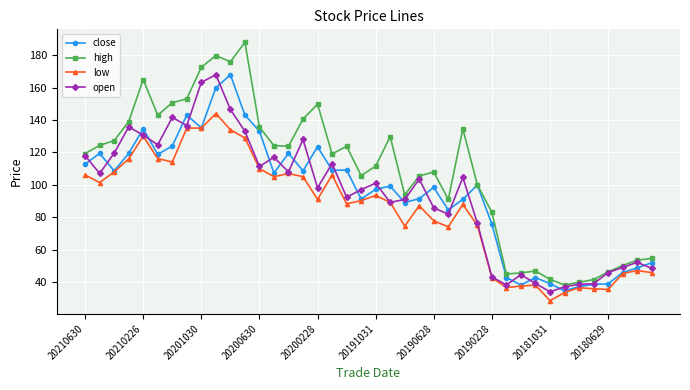

What is the minimum value shown in the chart?

28.5